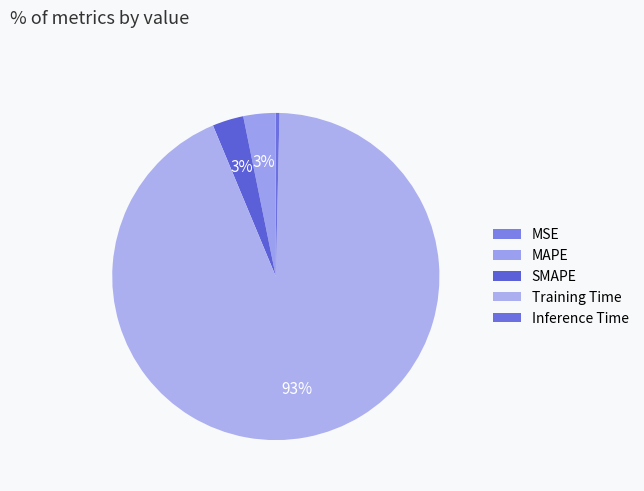

How many slices are in this pie chart?

5